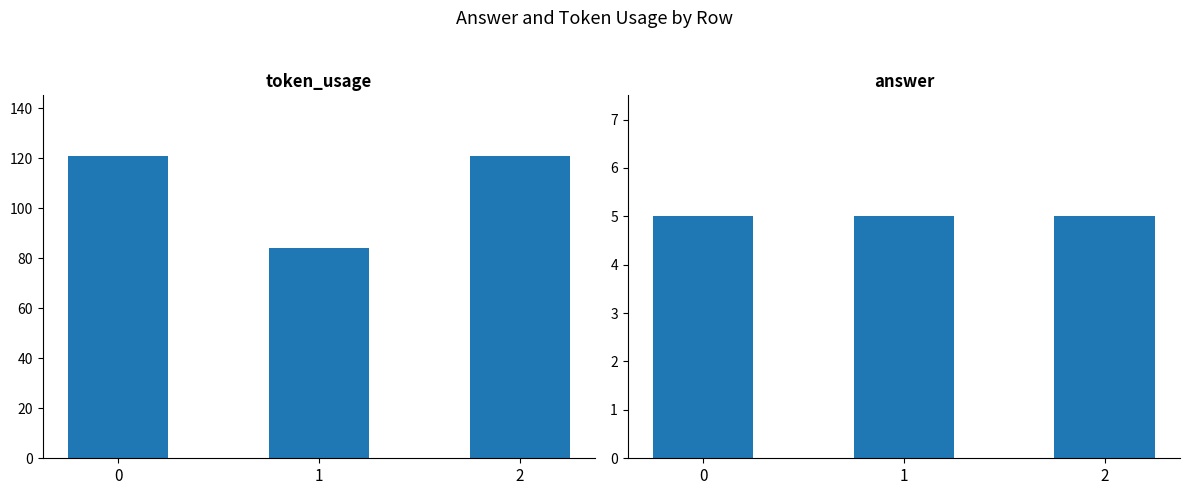

Rank the series by their maximum value, from lowest to highest.

answer, token_usage